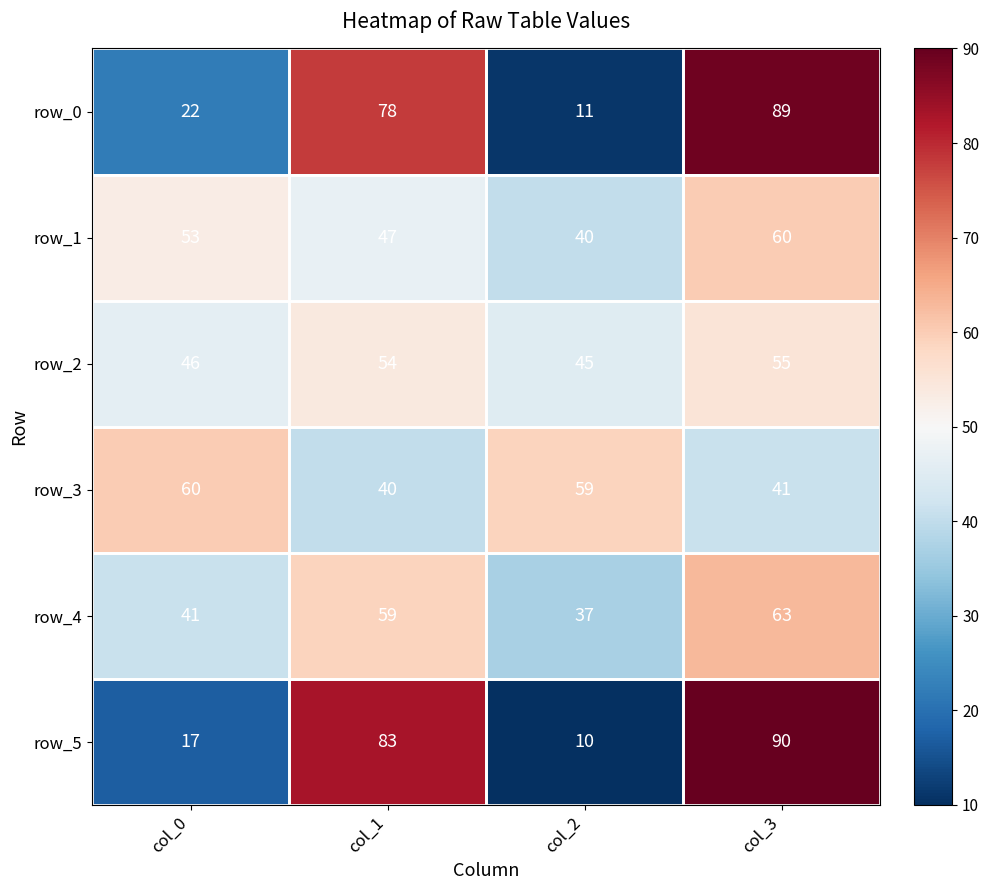

At which category is the sum across all series the highest?

col_3